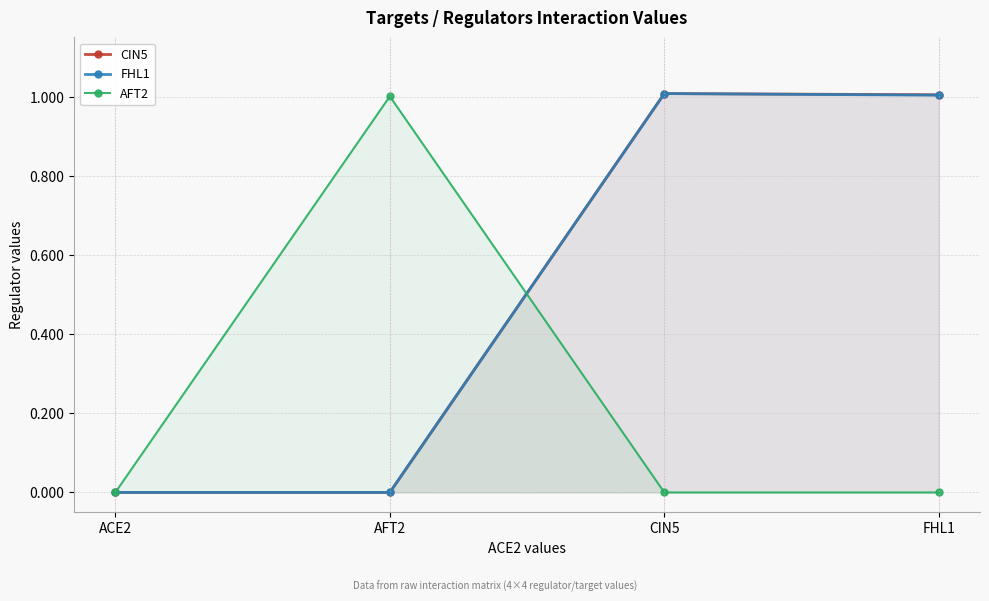

What is the label of the 2nd point from the right?

CIN5